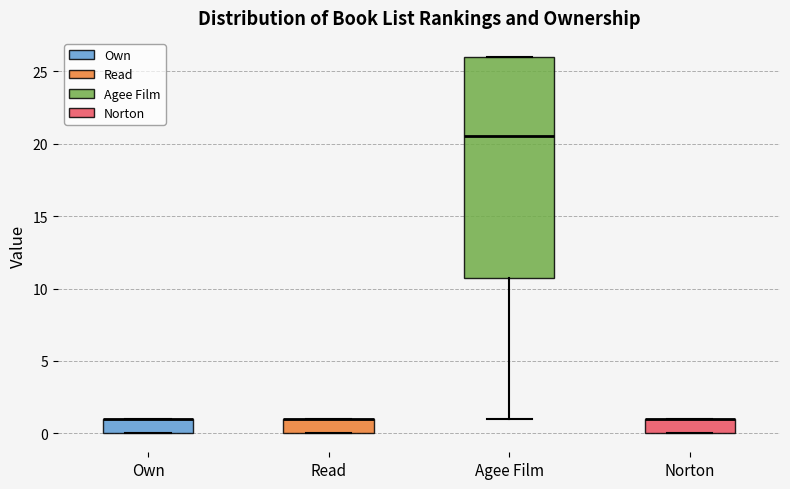

Reading left to right, read every box against the y-axis: the position of its median line, the range the box covers, and the ends of its whiskers. The values are not printed on the chart, so give them approximately, as read against the axis.

Own: median 1.0 (drawn on the box's upper edge), box 0.0 to 1.0, whiskers 0.0 to 1.0
Read: median 1.0 (drawn on the box's upper edge), box 0.0 to 1.0, whiskers 0.0 to 1.0
Agee Film: median 20.5, box 11.0 to 26.0, whiskers 1.0 to 26.0
Norton: median 1.0 (drawn on the box's upper edge), box 0.0 to 1.0, whiskers 0.0 to 1.0